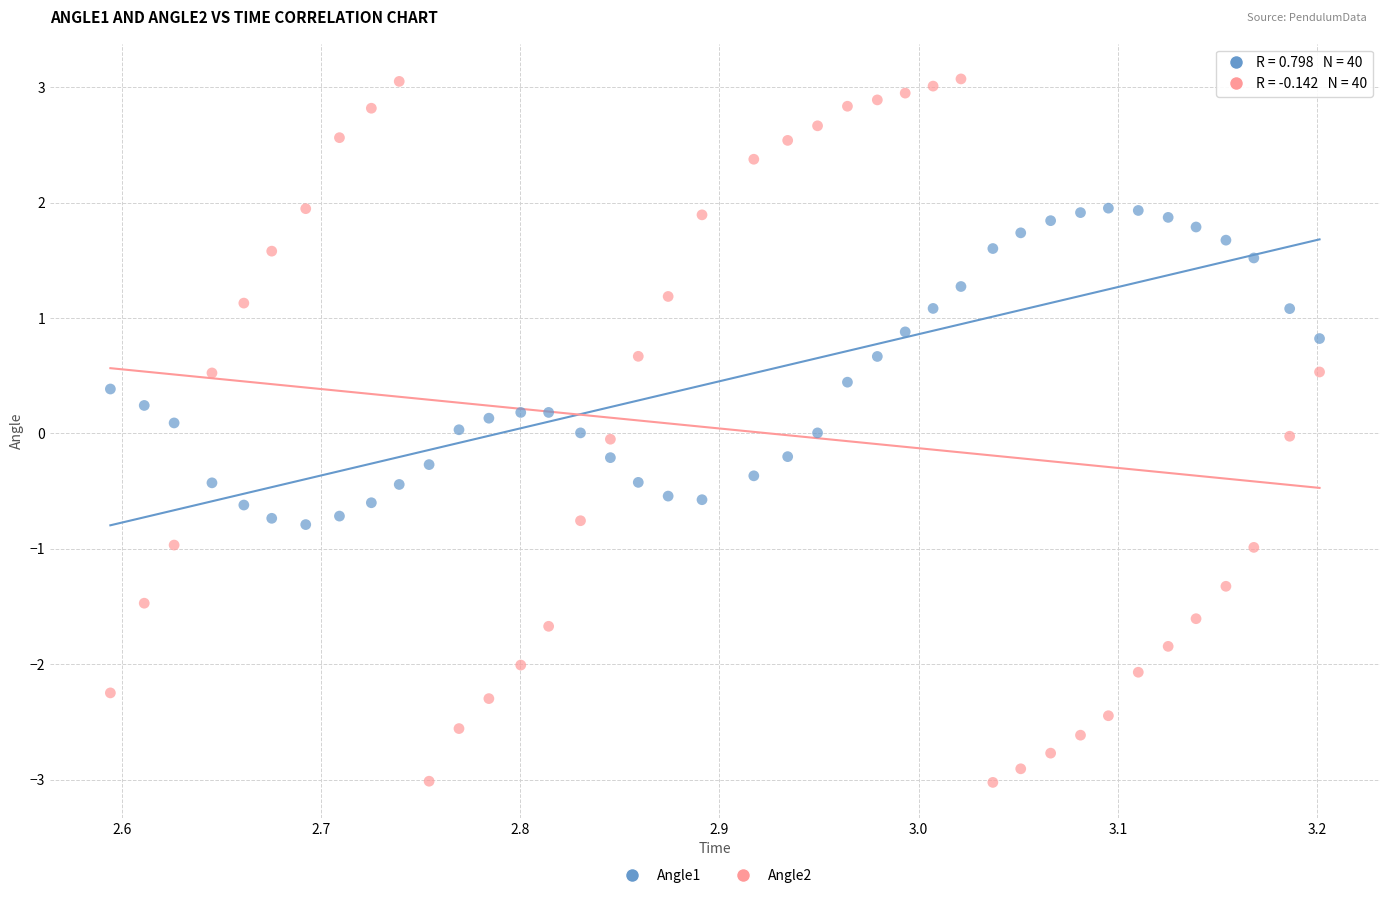

What are all the series names shown in the legend?

Angle1, Angle2